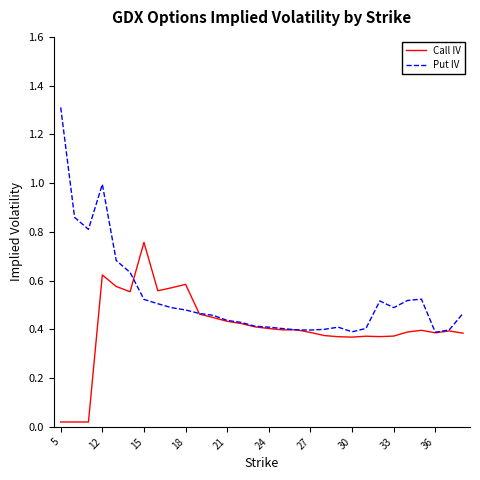

List the series in order of their peak value, lowest first.

Call IV, Put IV